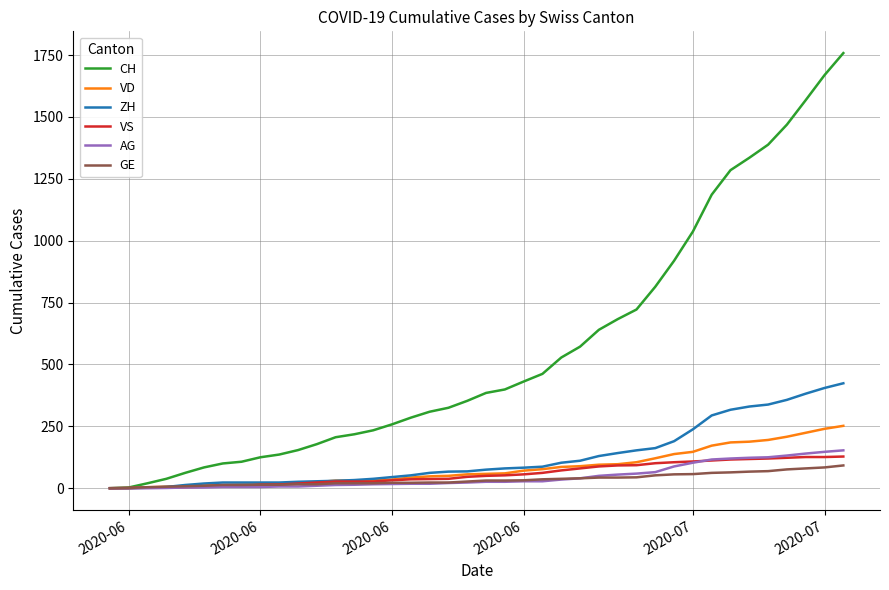

Which series has the largest range (max minus min)?

CH